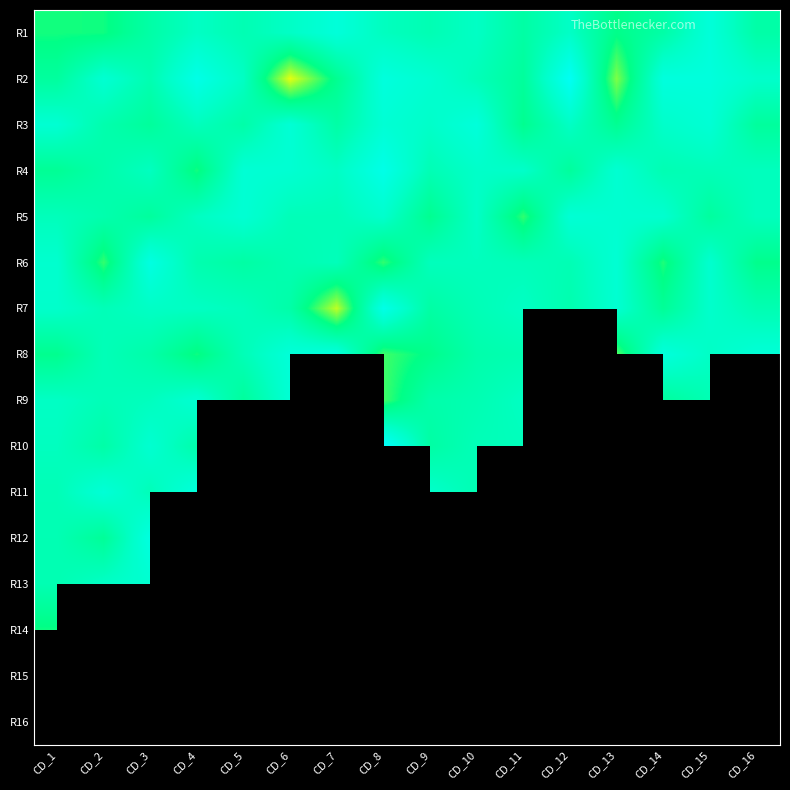

Rank the series at CD_11 from highest to lowest value.

R4, R7, R9, R10, R6, R8, R1, R2, R3, R5, R11, R12, R13, R14, R15, R16